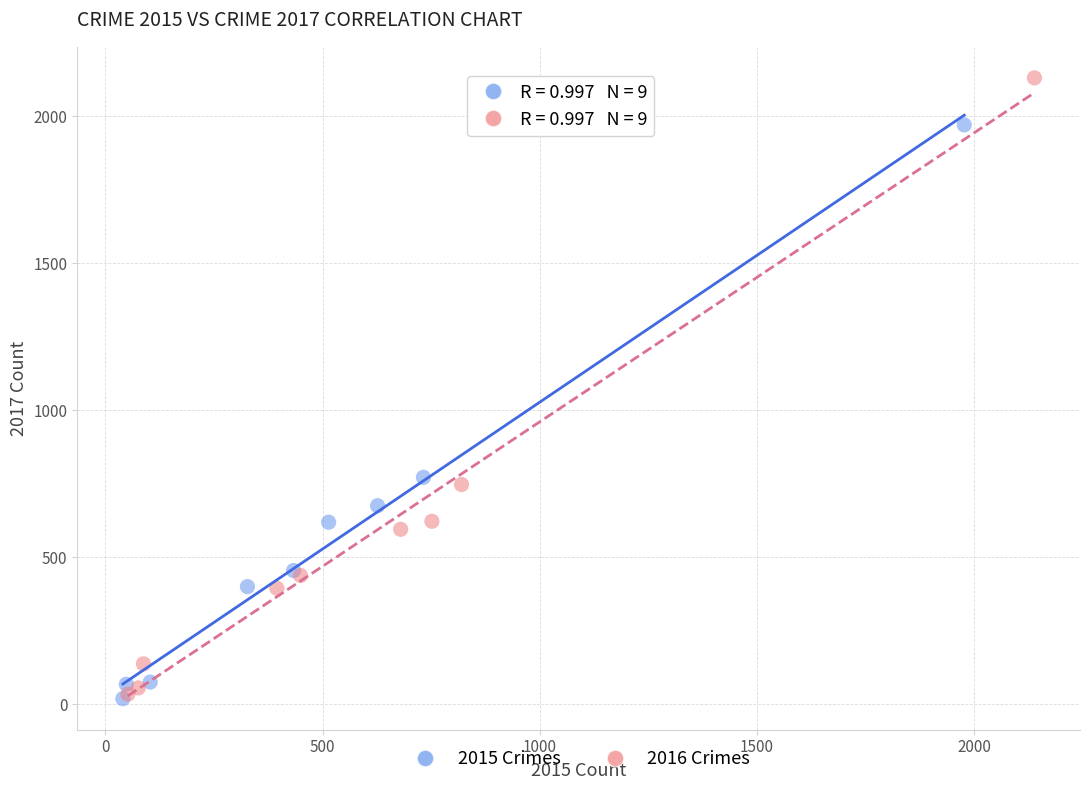

Which series contains the highest Y value?

2016 Crimes